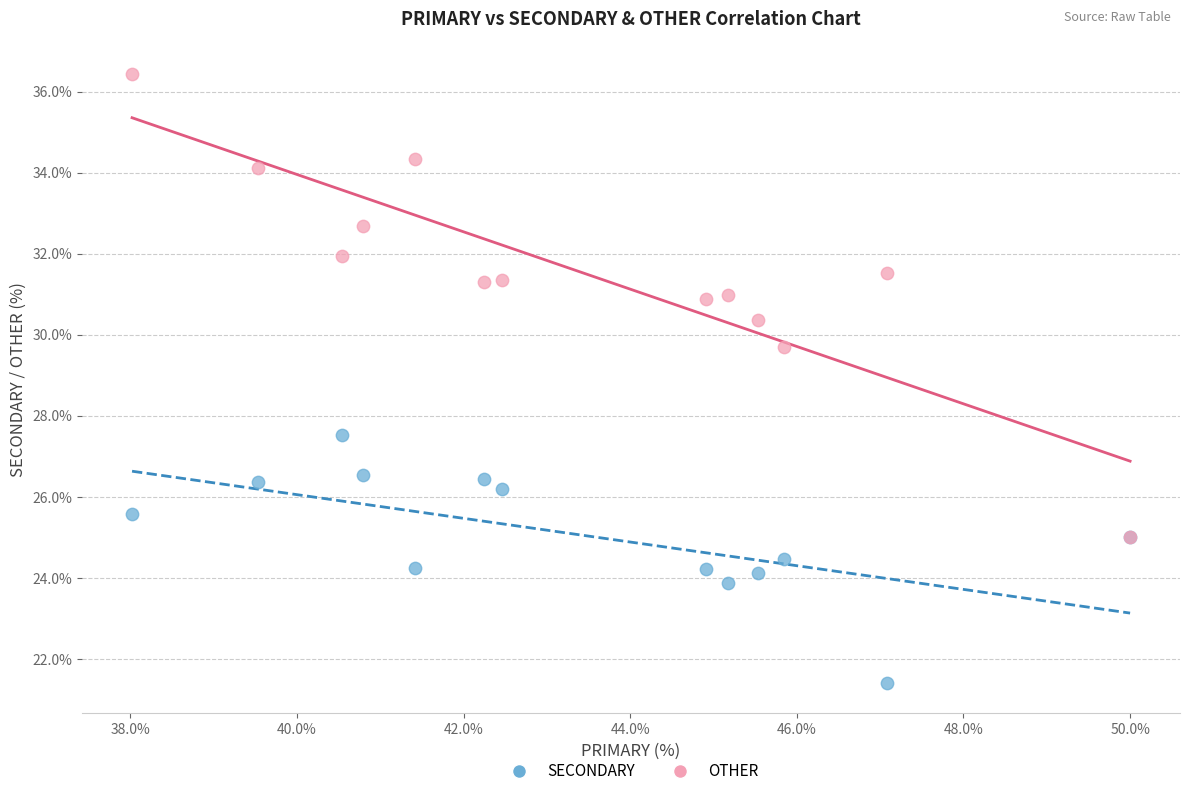

Across all series, what Y value is closest to 28?

27.5